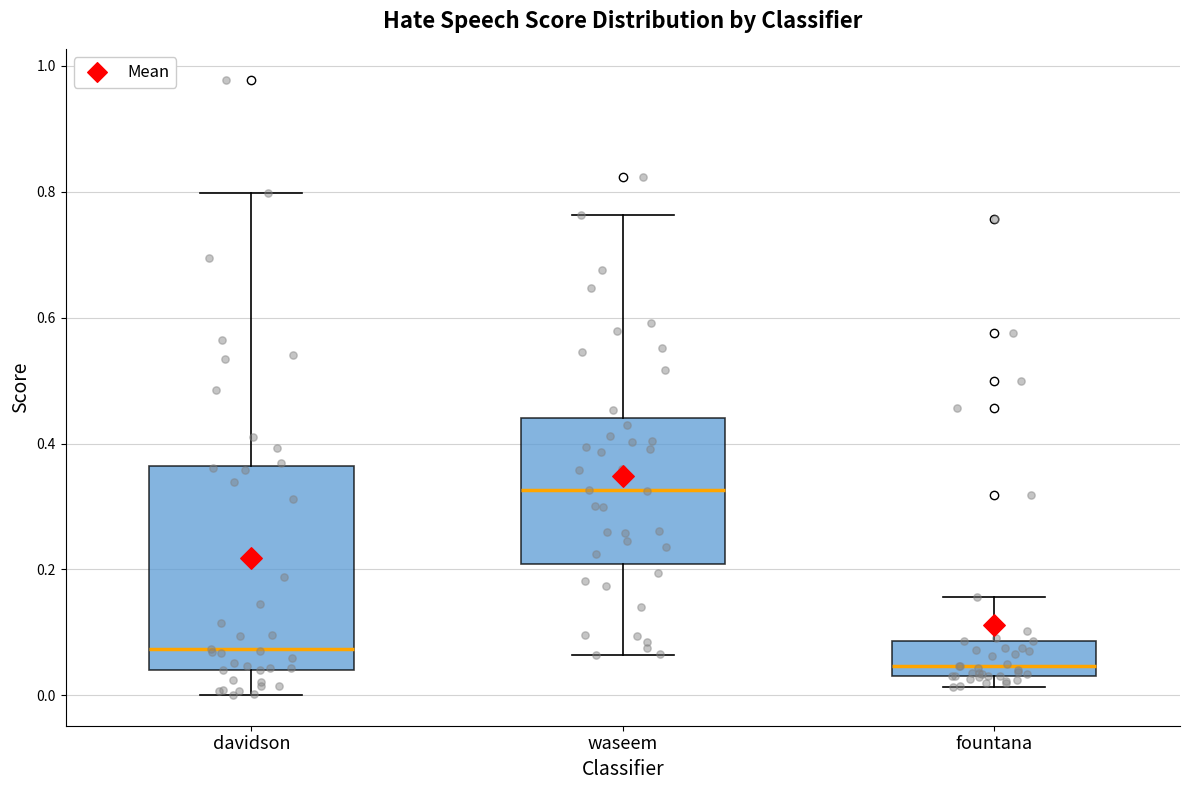

Which box has the highest median line?

waseem